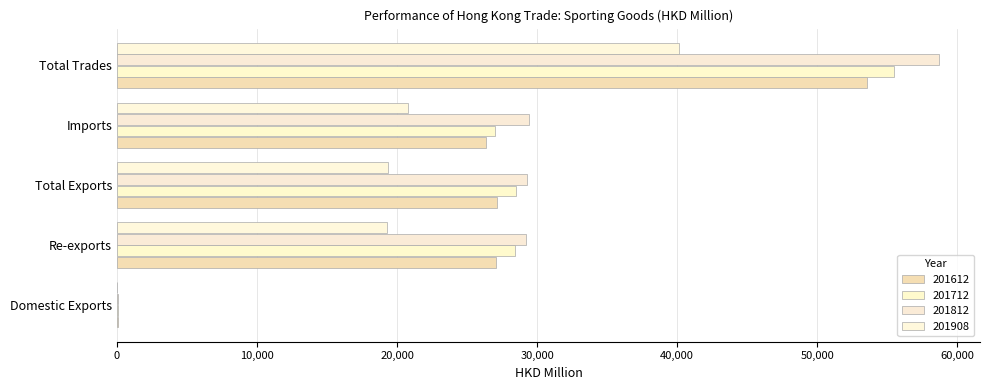

Read the 201612 value at Domestic Exports.

86.3